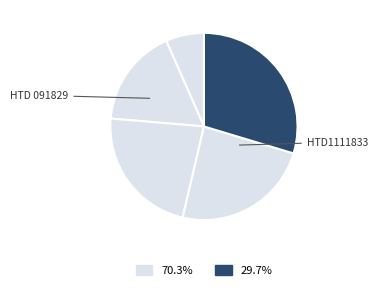

To the nearest percent, what is the average slice percentage?

20%